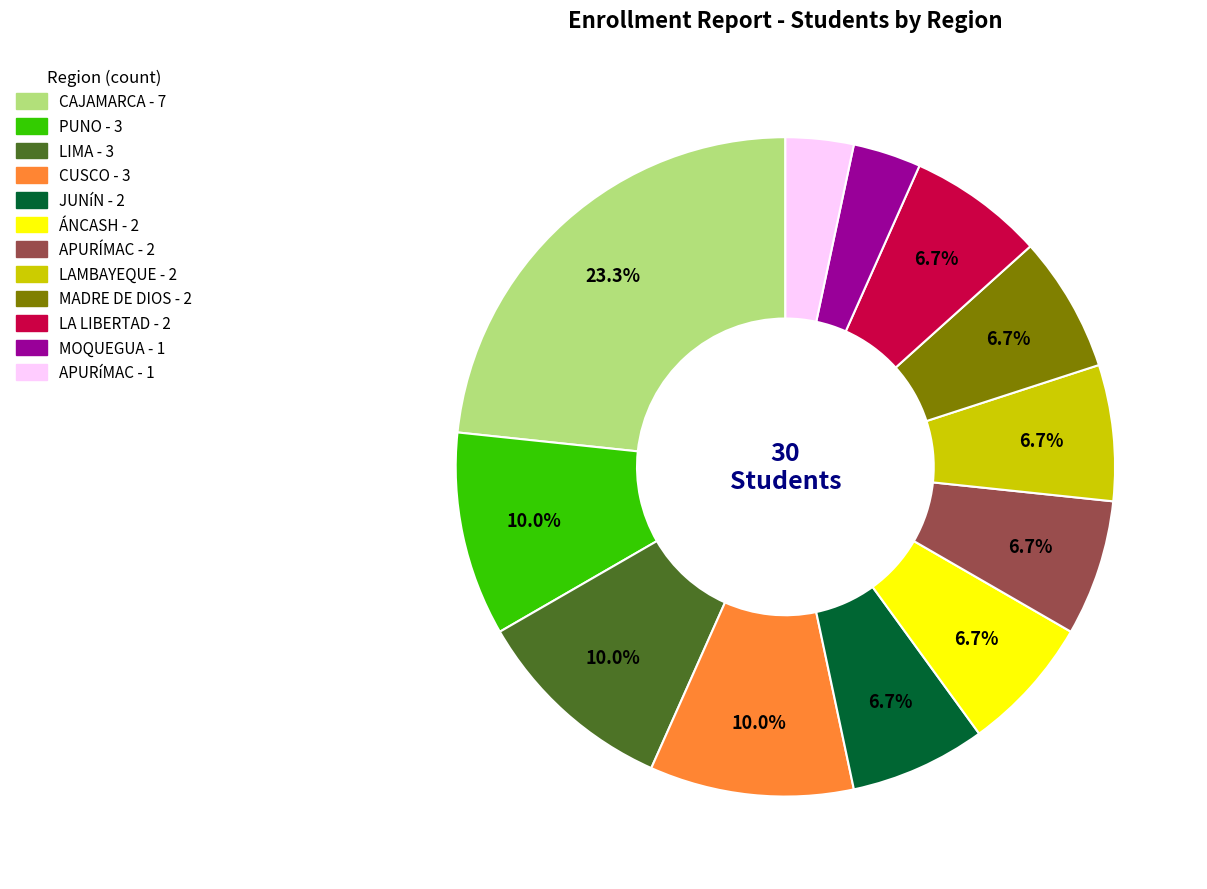

To the nearest percent, what is the difference between the MOQUEGUA and LIMA slice percentages?

7%